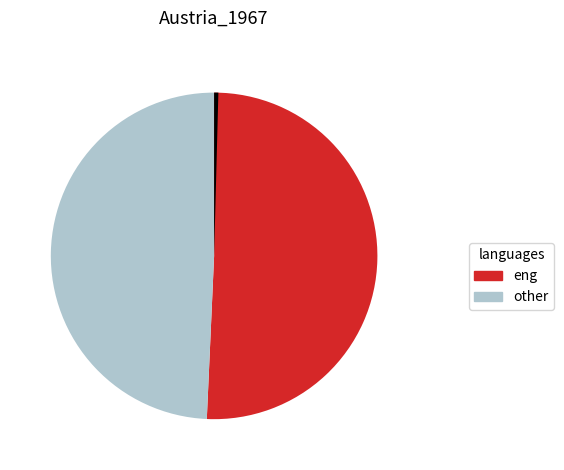

Is there a majority slice in this chart?

Yes